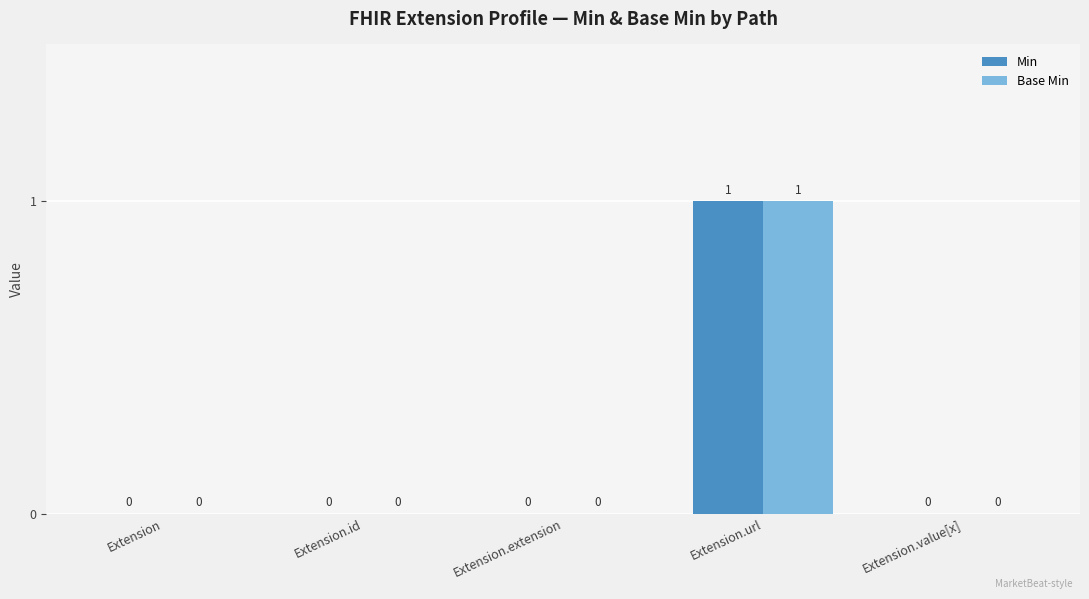

Reading right to left, list all the values displayed in this chart.

Min: Extension.value[x]=0	Extension.url=1	Extension.extension=0	Extension.id=0	Extension=0
Base Min: Extension.value[x]=0	Extension.url=1	Extension.extension=0	Extension.id=0	Extension=0